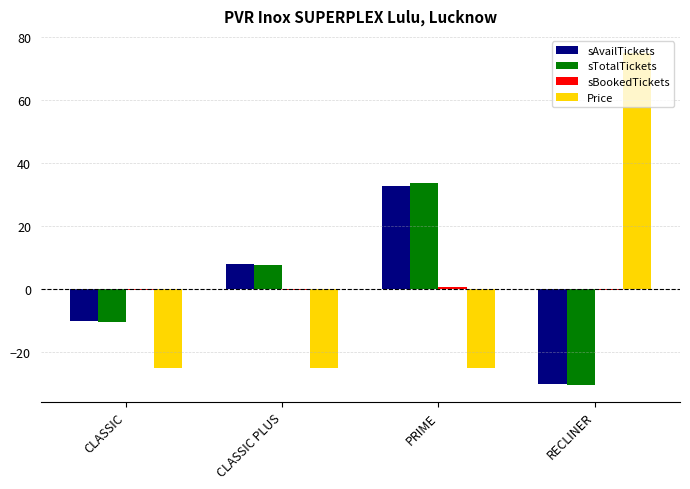

Which series changed the most between PRIME and RECLINER?

Price